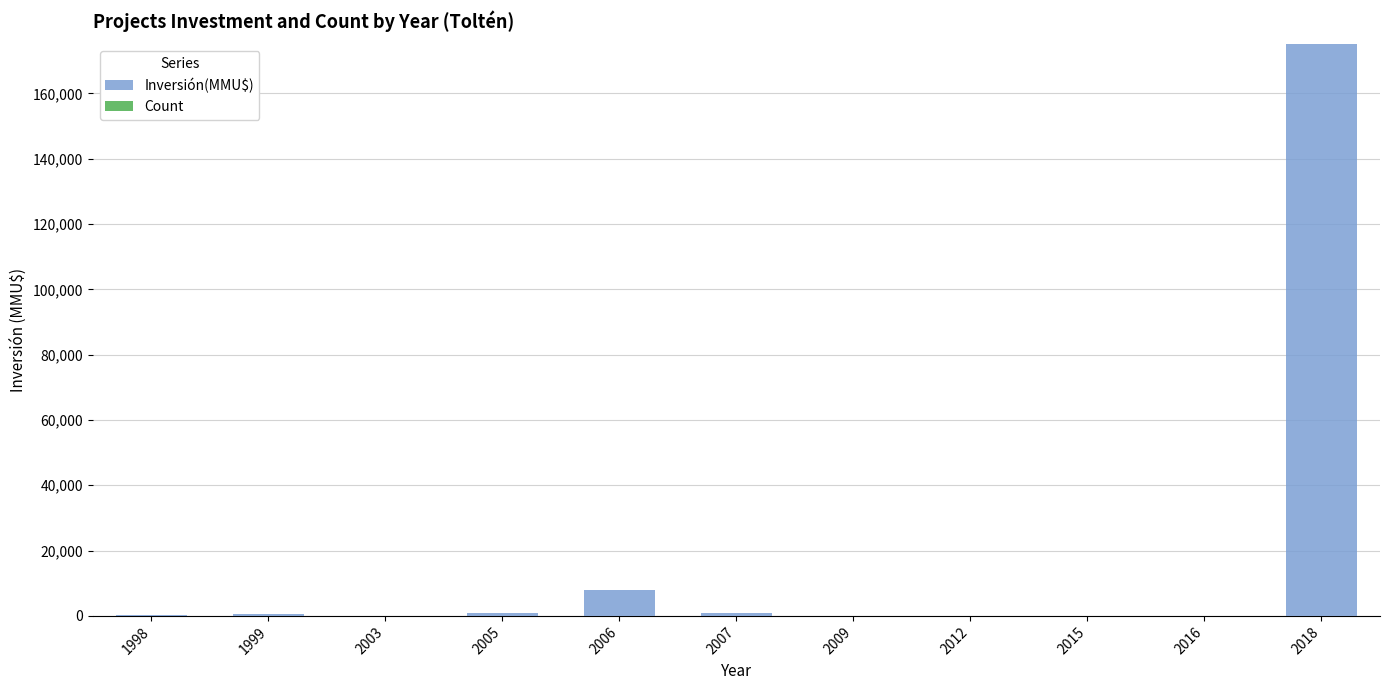

At which category is the sum across all series the highest?

2018